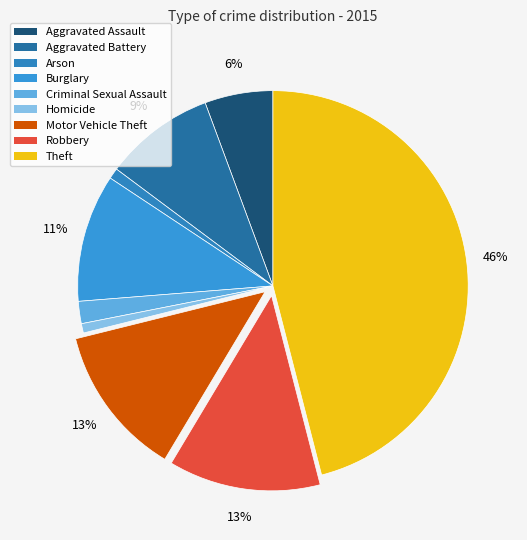

Is it true that Burglary is 21% of the pie?

False